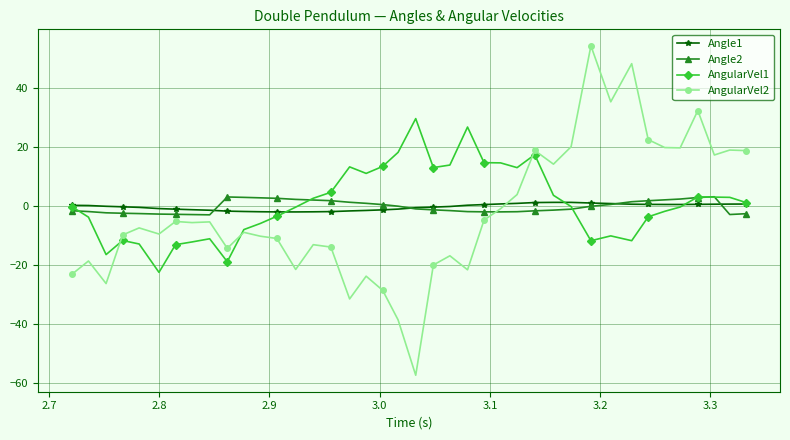

What is the greatest value displayed?

54.2